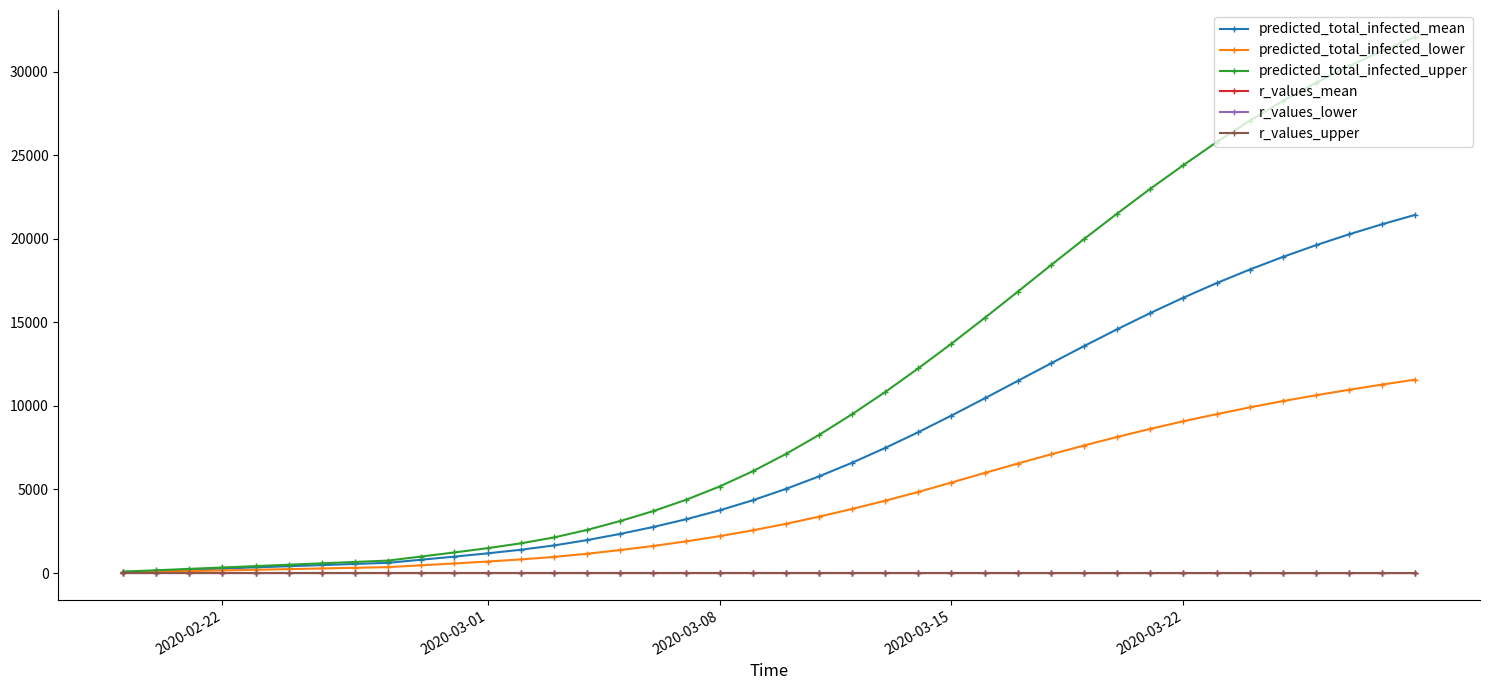

Which series has the widest spread of values?

predicted_total_infected_upper